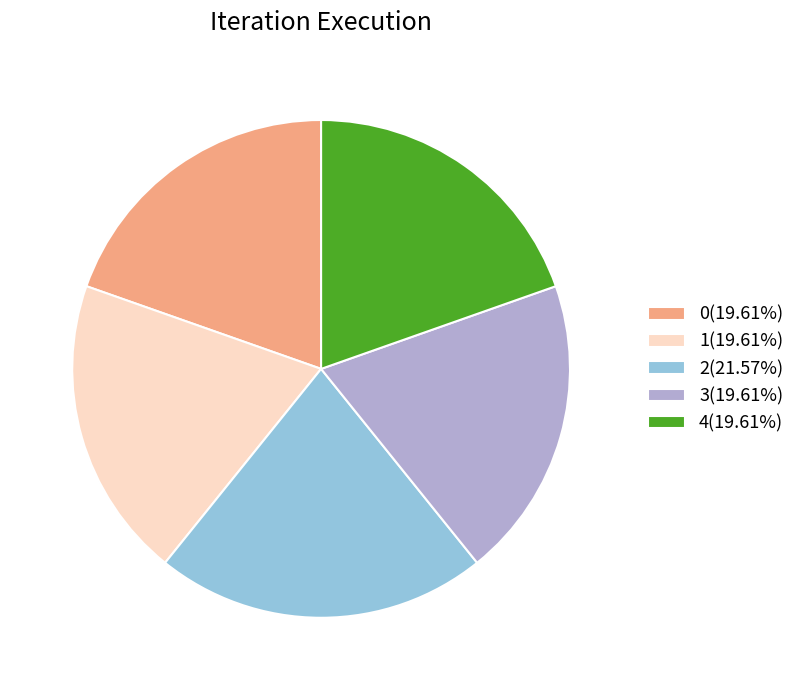

Combined, do 1(19.61%) and 0(19.61%) account for over 50%?

No